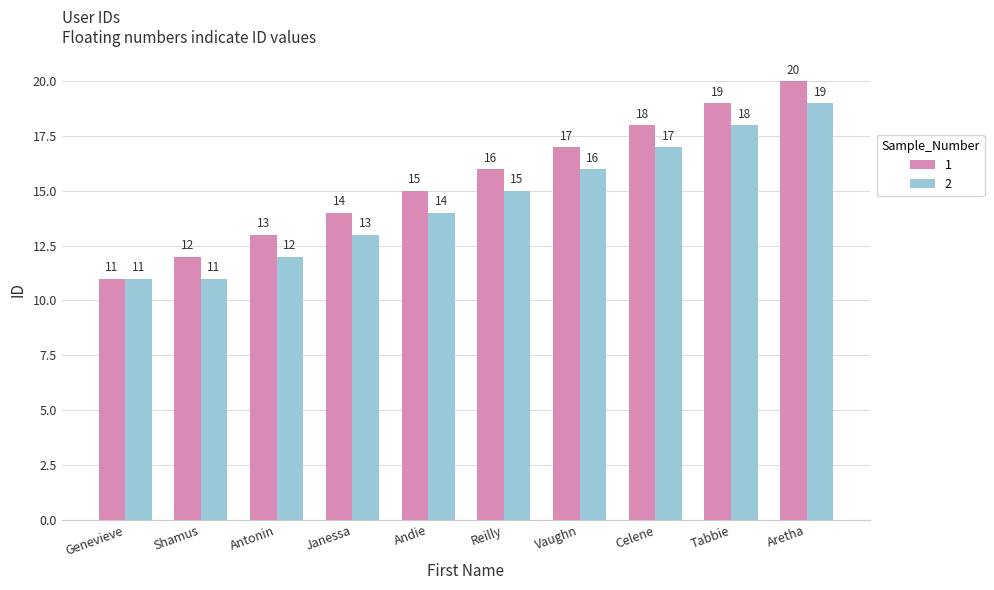

Rank the categories by 1 value from highest to lowest.

Aretha, Tabbie, Celene, Vaughn, Reilly, Andie, Janessa, Antonin, Shamus, Genevieve